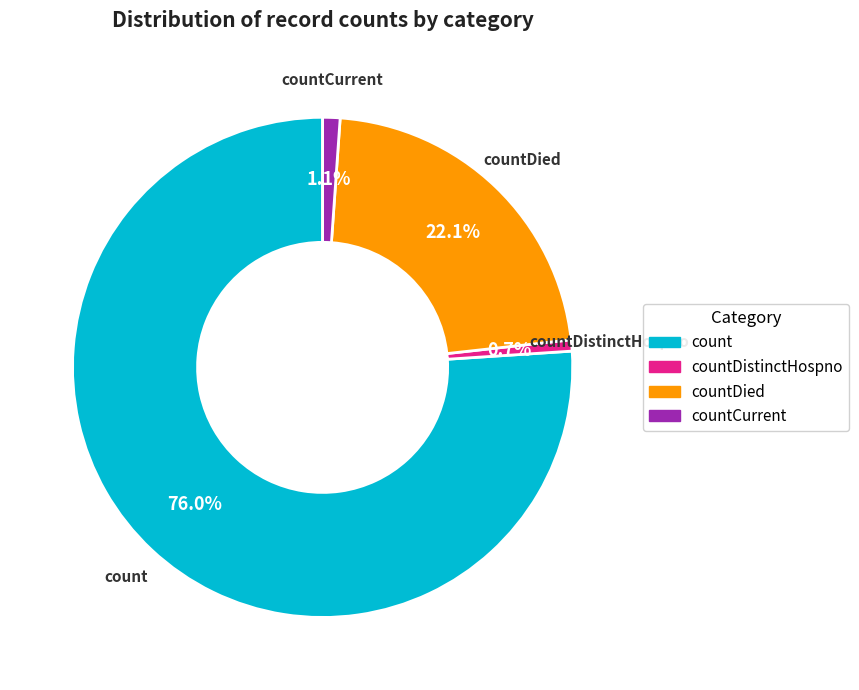

Does any single category account for the majority?

Yes